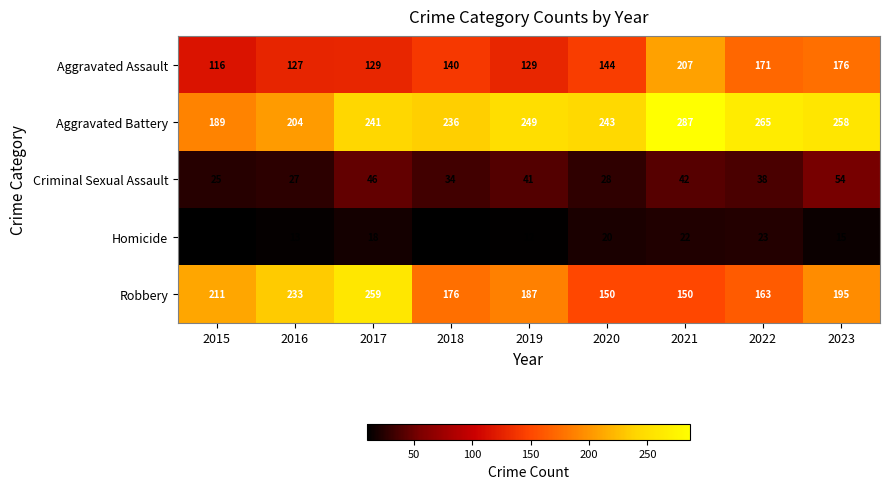

Count the Robbery values in the range 163 to 211.

5